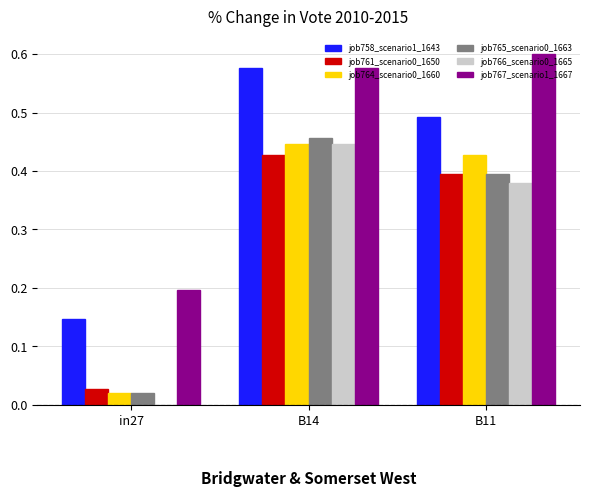

The value of job766_scenario0_1665 at B14 is 0.4. True or false?

True